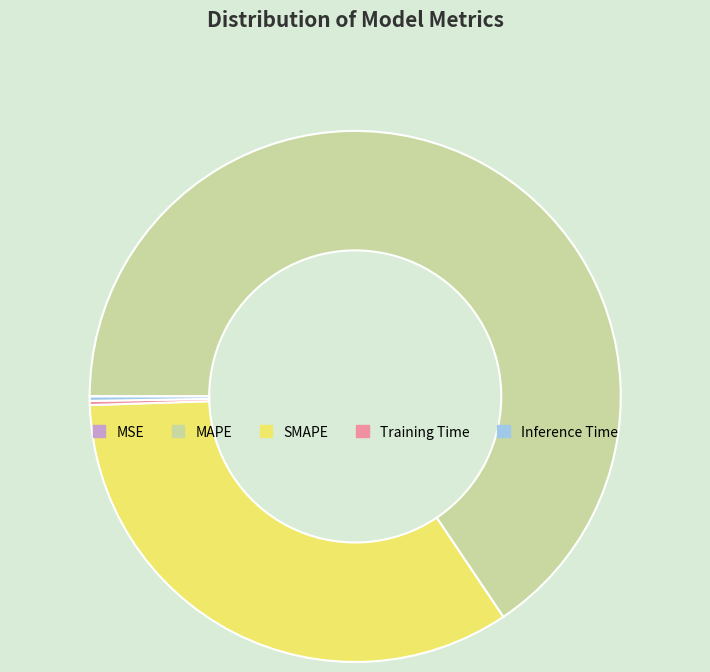

Is there any slice that represents more than half of the pie?

Yes